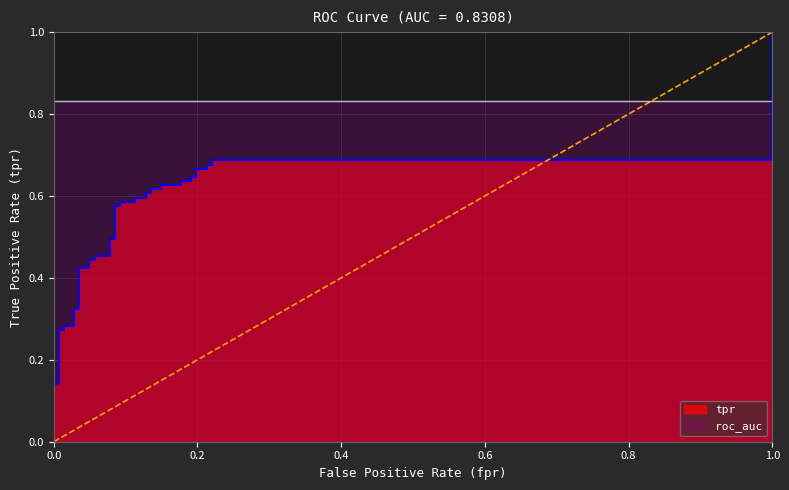

How many series are shown in this chart?

2